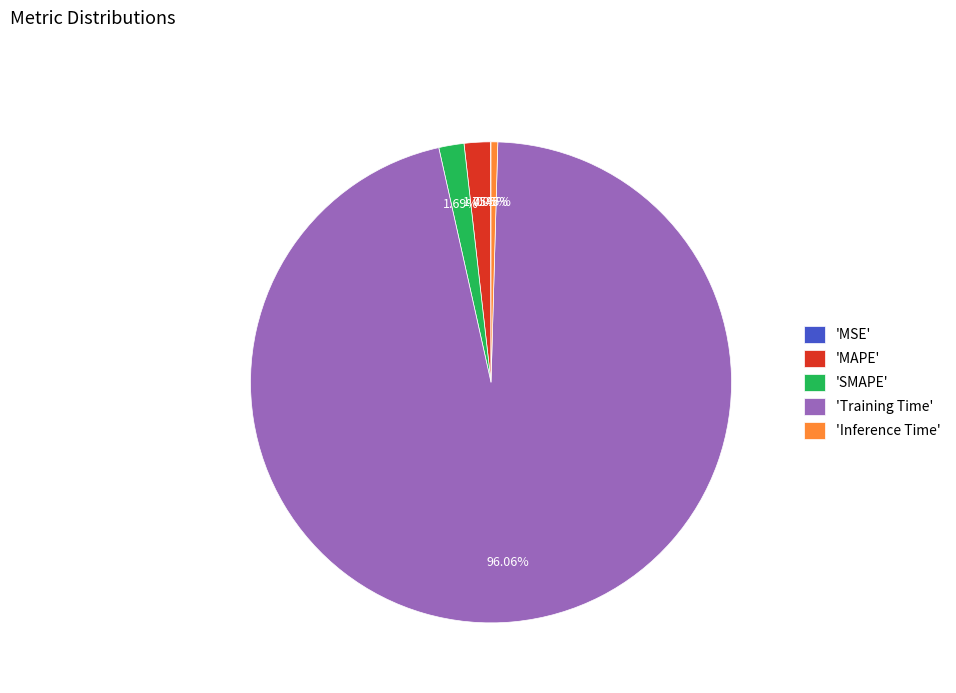

Does any single category account for the majority?

Yes